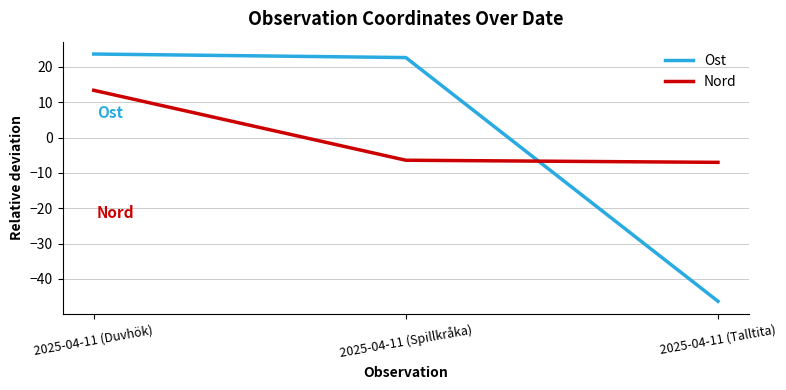

Which label corresponds to the smallest value in the chart?

2025-04-11 (Talltita)